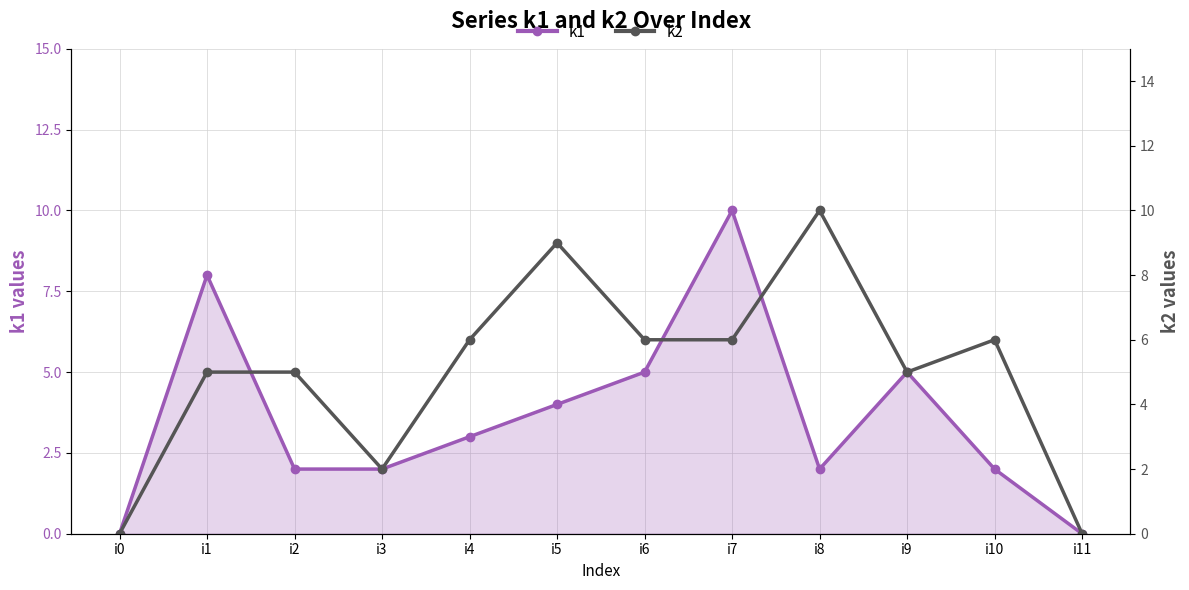

What is the average value of the k2 series?

5